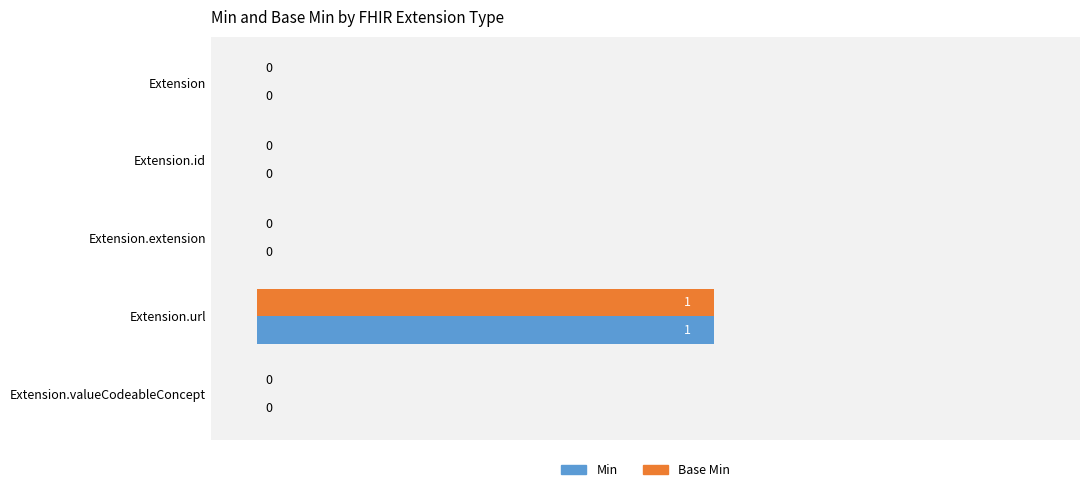

How many Base Min values are between 0 and 1?

5